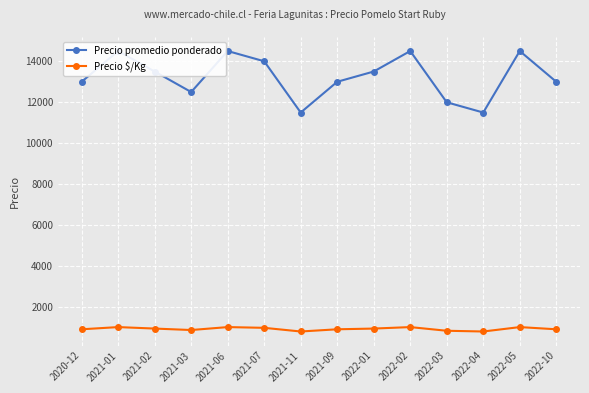

At 2021-06, list the series in order from largest to smallest.

Precio promedio ponderado, Precio $/Kg